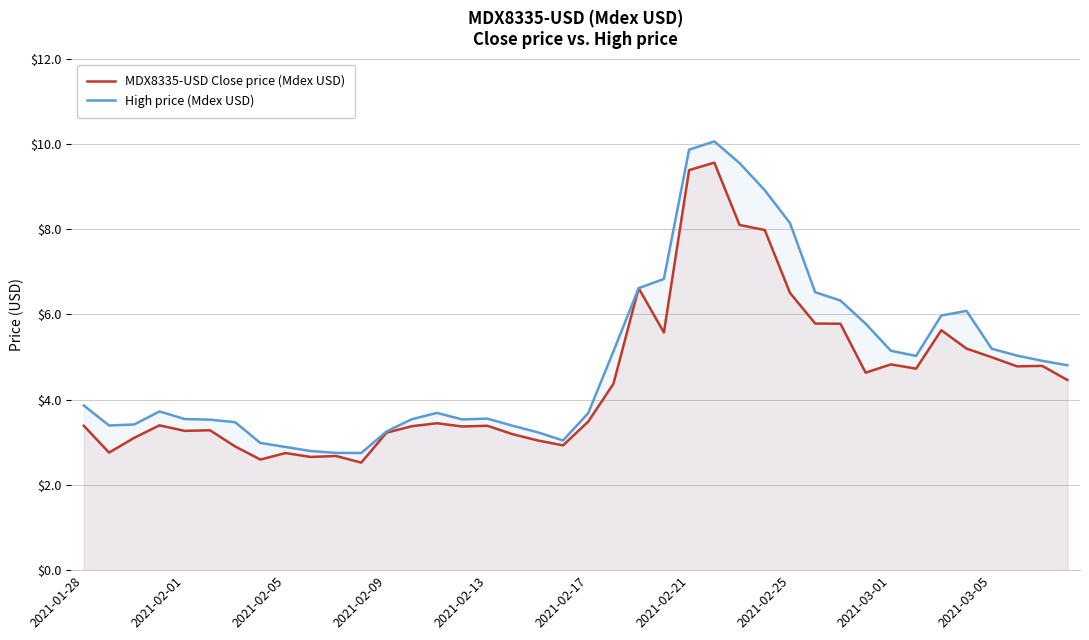

At 2021-02-25, list the series in order from largest to smallest.

High price (Mdex USD), MDX8335-USD Close price (Mdex USD)